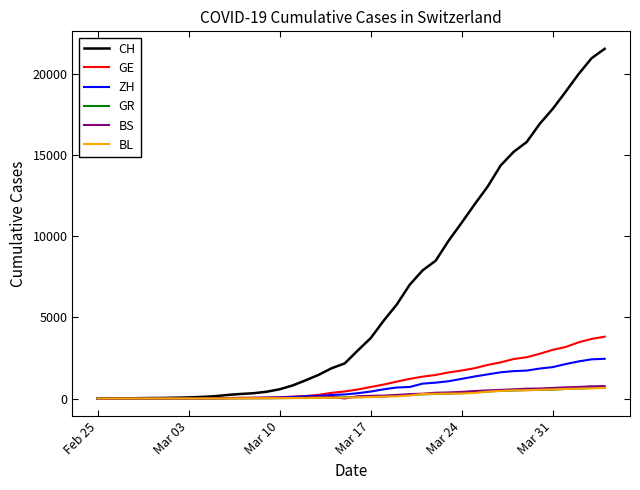

What is the maximum value shown in the chart?

21583